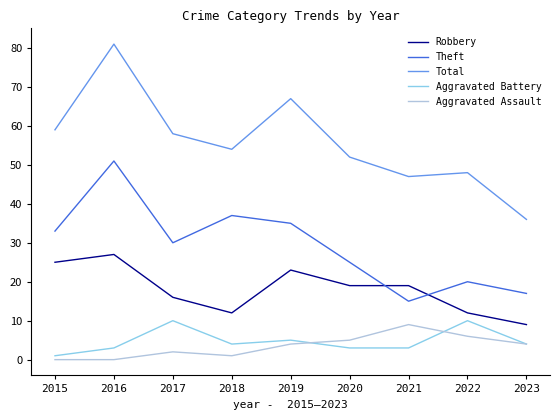

What is the maximum value for Aggravated Assault?

9